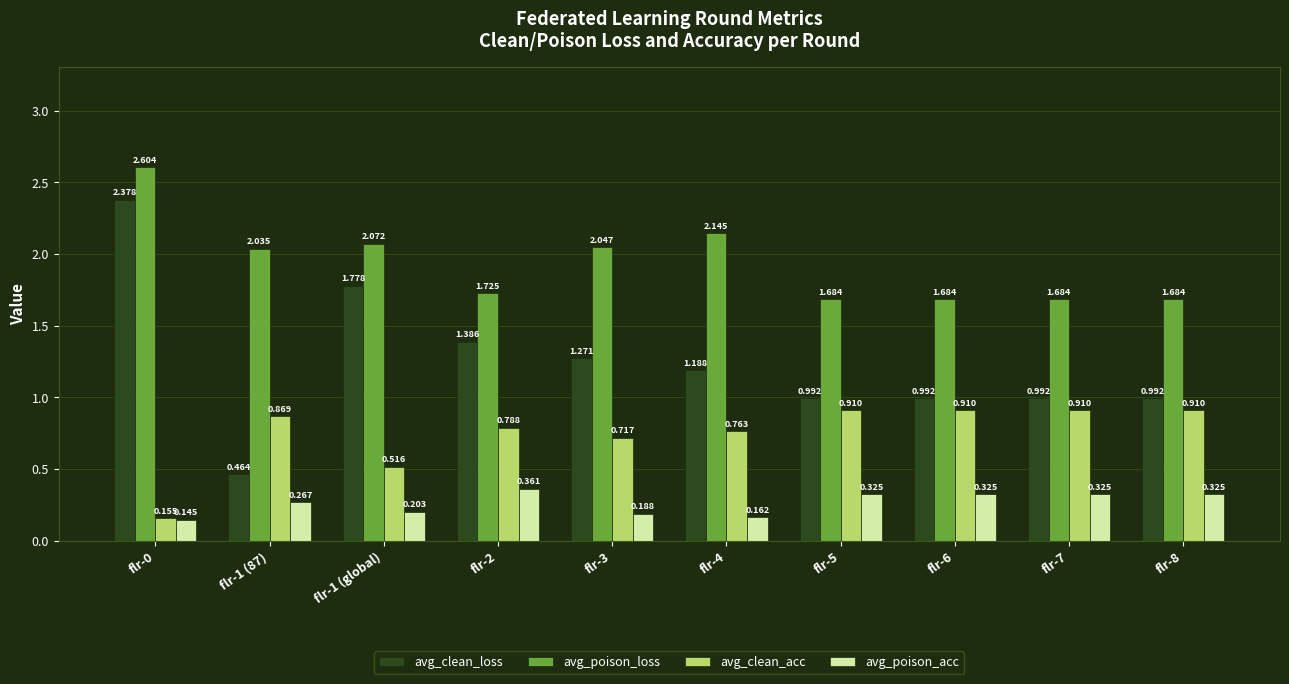

List the series in order of their peak value, lowest first.

avg_poison_acc, avg_clean_acc, avg_clean_loss, avg_poison_loss